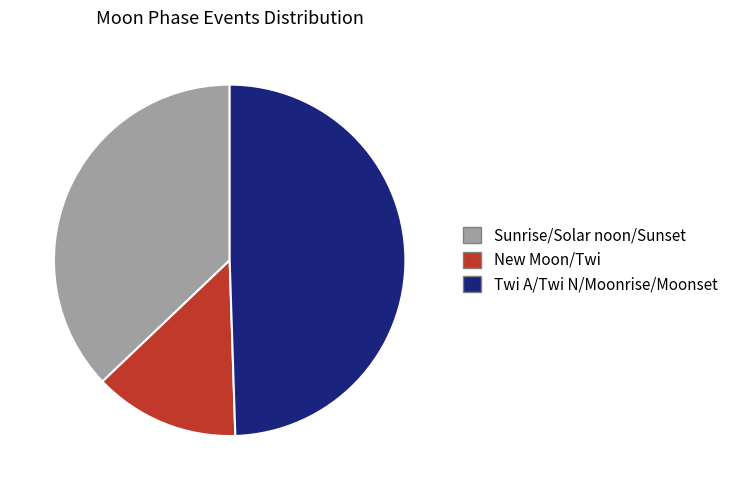

Approximately how many times larger is the value at New Moon/Twi compared to Twi A/Twi N/Moonrise/Moonset?

0.3